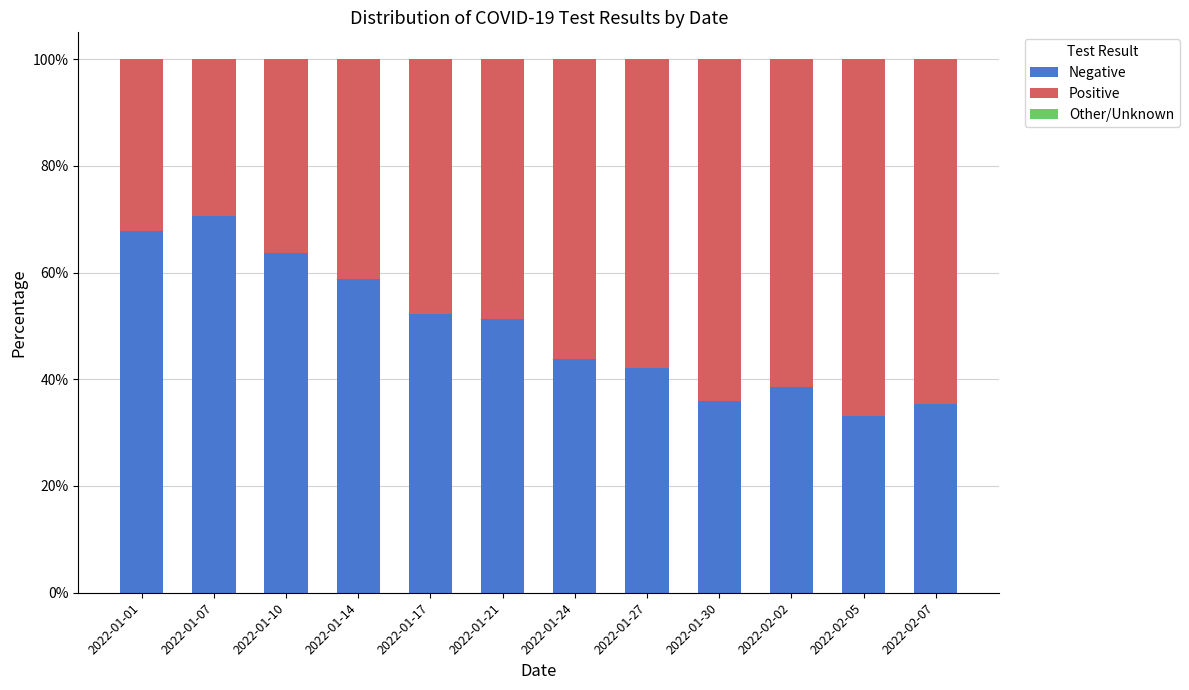

What is the total value across all series at 2022-01-24?

100.0